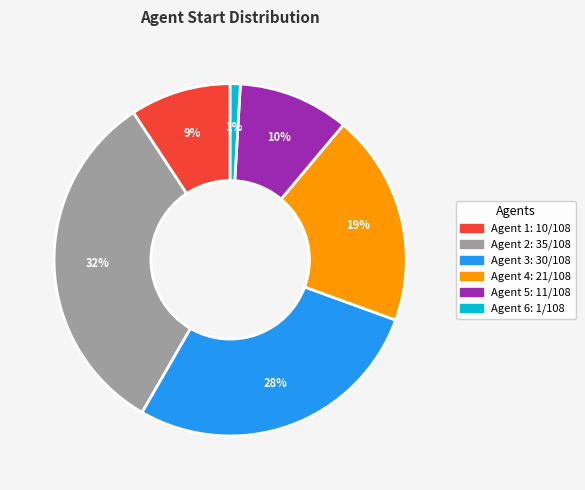

Is there a majority slice in this chart?

No